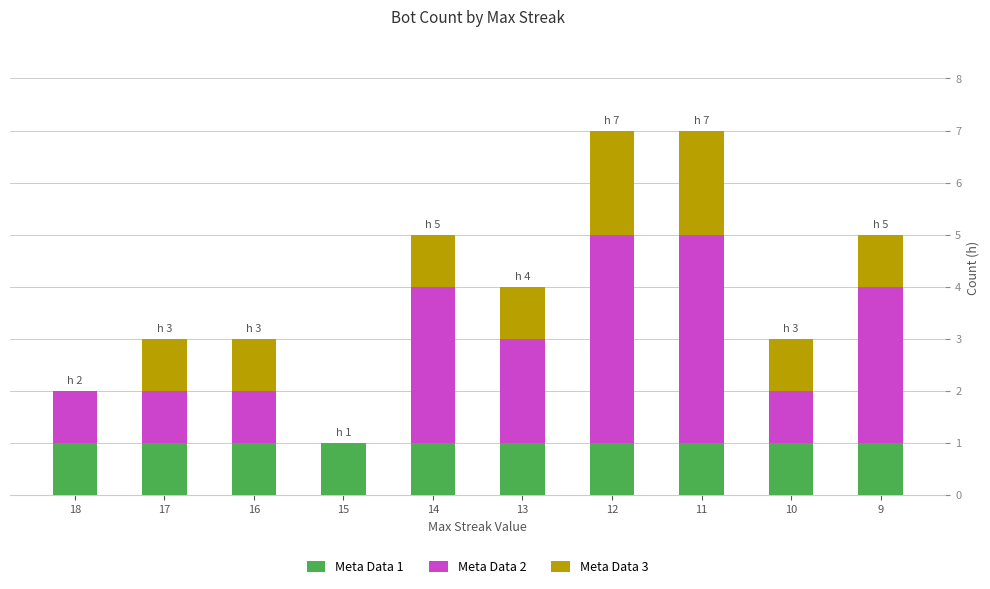

What is the total value across all series at 12?

7